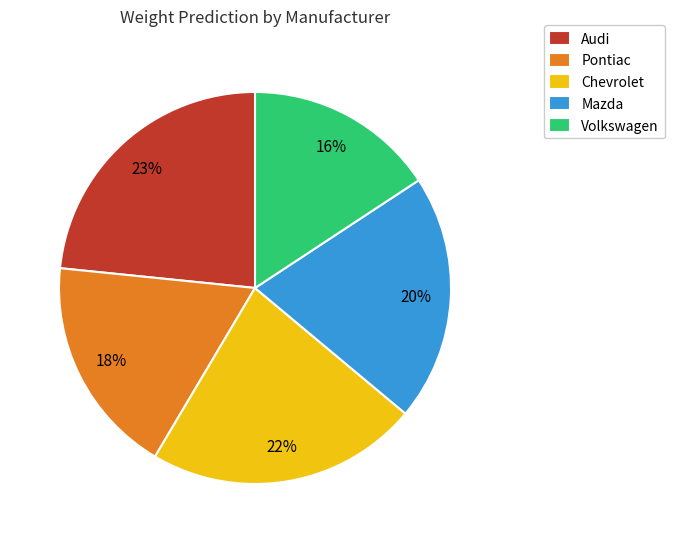

Does any single category account for the majority?

No